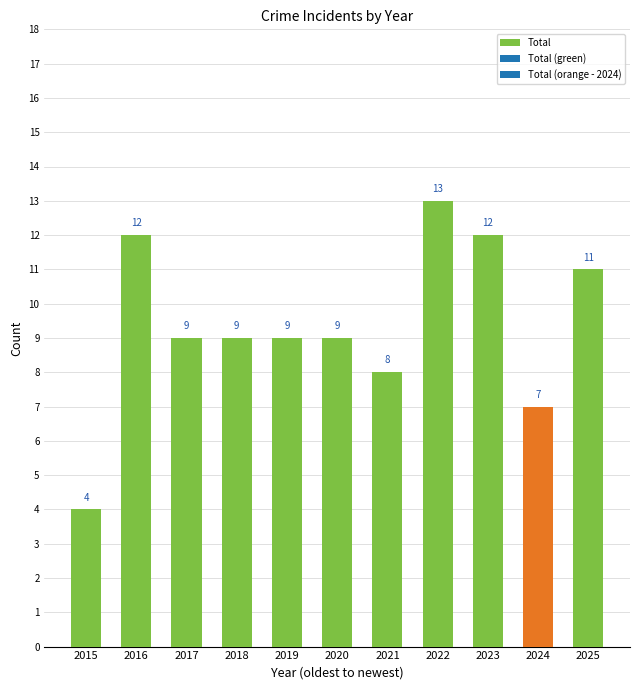

Read the value at 2017.

9